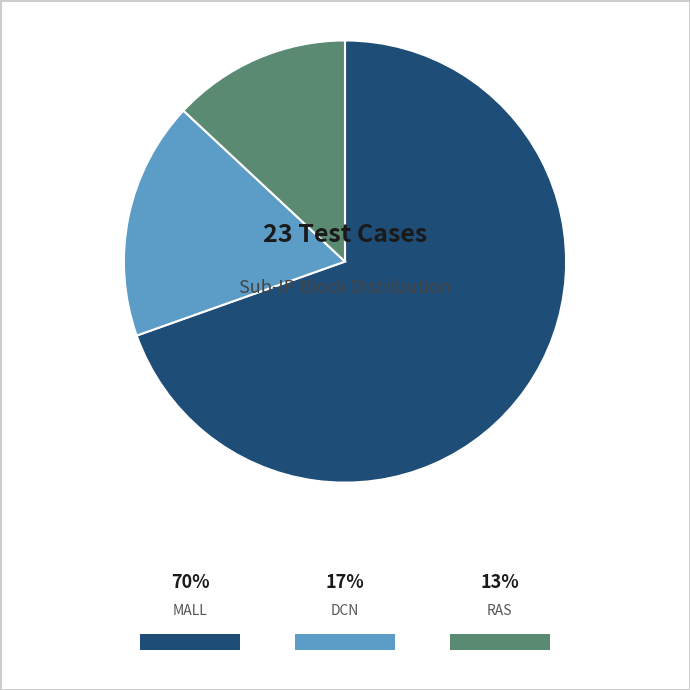

What percentage is NOT represented by RAS?

87.0%